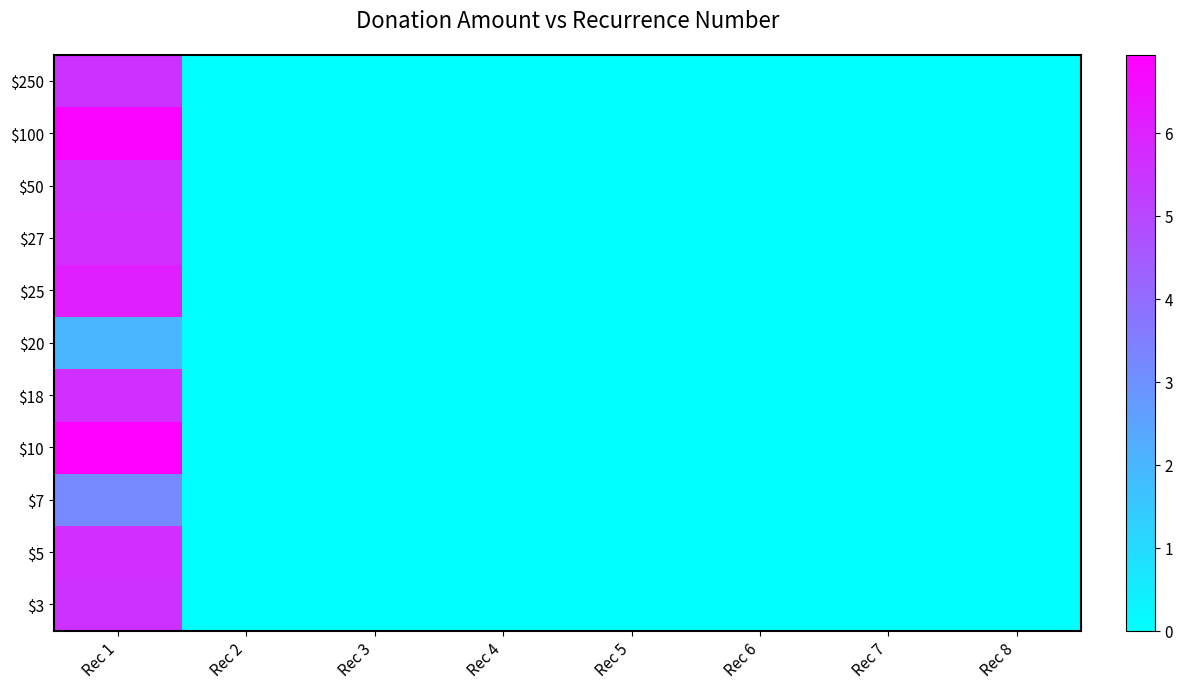

Reading right to left, list all the values displayed in this chart.

$3: Rec 8=0.0	Rec 7=0.0	Rec 6=0.0	Rec 5=0.0	Rec 4=0.0	Rec 3=0.0	Rec 2=0.0	Rec 1=5.6
$5: Rec 8=0.0	Rec 7=0.0	Rec 6=0.0	Rec 5=0.0	Rec 4=0.0	Rec 3=0.0	Rec 2=0.0	Rec 1=5.7
$7: Rec 8=0.0	Rec 7=0.0	Rec 6=0.0	Rec 5=0.0	Rec 4=0.0	Rec 3=0.0	Rec 2=0.0	Rec 1=3.2
$10: Rec 8=0.0	Rec 7=0.0	Rec 6=0.0	Rec 5=0.0	Rec 4=0.0	Rec 3=0.0	Rec 2=0.0	Rec 1=6.9
$18: Rec 8=0.0	Rec 7=0.0	Rec 6=0.0	Rec 5=0.0	Rec 4=0.0	Rec 3=0.0	Rec 2=0.0	Rec 1=5.7
$20: Rec 8=0.0	Rec 7=0.0	Rec 6=0.0	Rec 5=0.0	Rec 4=0.0	Rec 3=0.0	Rec 2=0.0	Rec 1=2.0
$25: Rec 8=0.0	Rec 7=0.0	Rec 6=0.0	Rec 5=0.0	Rec 4=0.0	Rec 3=0.0	Rec 2=0.0	Rec 1=6.1
$27: Rec 8=0.0	Rec 7=0.0	Rec 6=0.0	Rec 5=0.0	Rec 4=0.0	Rec 3=0.0	Rec 2=0.0	Rec 1=5.7
$50: Rec 8=0.0	Rec 7=0.0	Rec 6=0.0	Rec 5=0.0	Rec 4=0.0	Rec 3=0.0	Rec 2=0.0	Rec 1=5.6
$100: Rec 8=0.0	Rec 7=0.0	Rec 6=0.0	Rec 5=0.0	Rec 4=0.0	Rec 3=0.0	Rec 2=0.0	Rec 1=6.8
$250: Rec 8=0.0	Rec 7=0.0	Rec 6=0.0	Rec 5=0.0	Rec 4=0.0	Rec 3=0.0	Rec 2=0.0	Rec 1=5.6